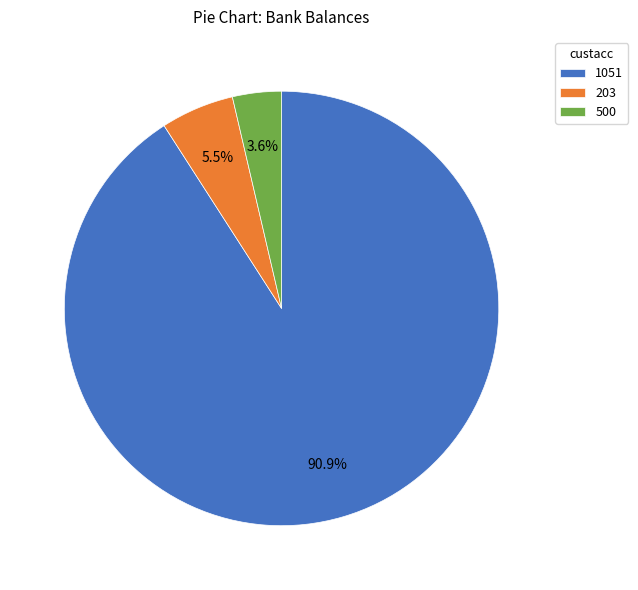

Which category has the smallest portion of the pie?

500